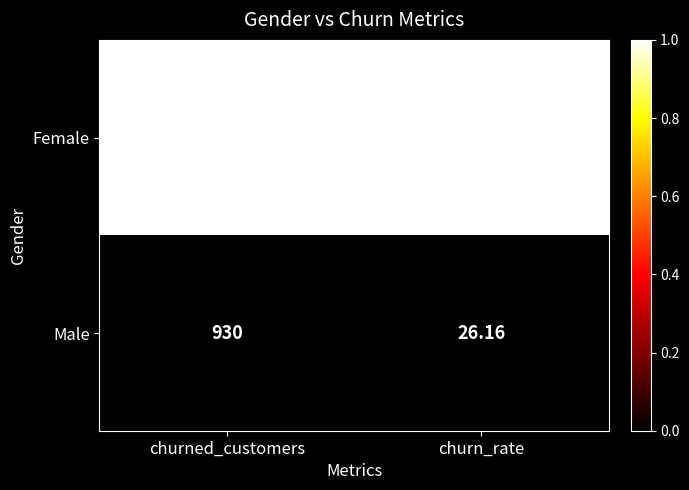

At churn_rate, list the series in order from largest to smallest.

Female, Male